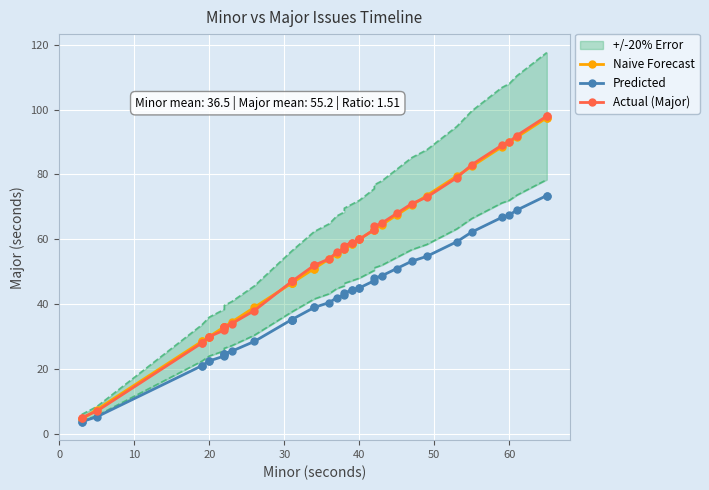

How many series are shown in this chart?

3